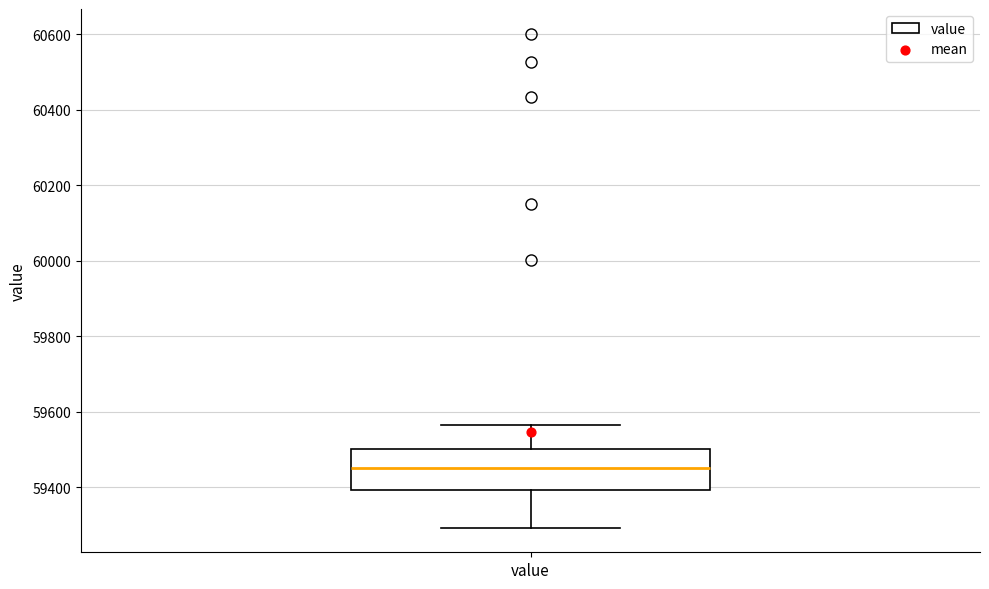

Read this box plot against the y-axis: the position of the median line, the range covered by the box, and the ends of both whiskers. The values are not printed on the chart, so give them approximately, as read against the axis.

median 59460, box 59400 to 59500, whiskers 59300 to 59560